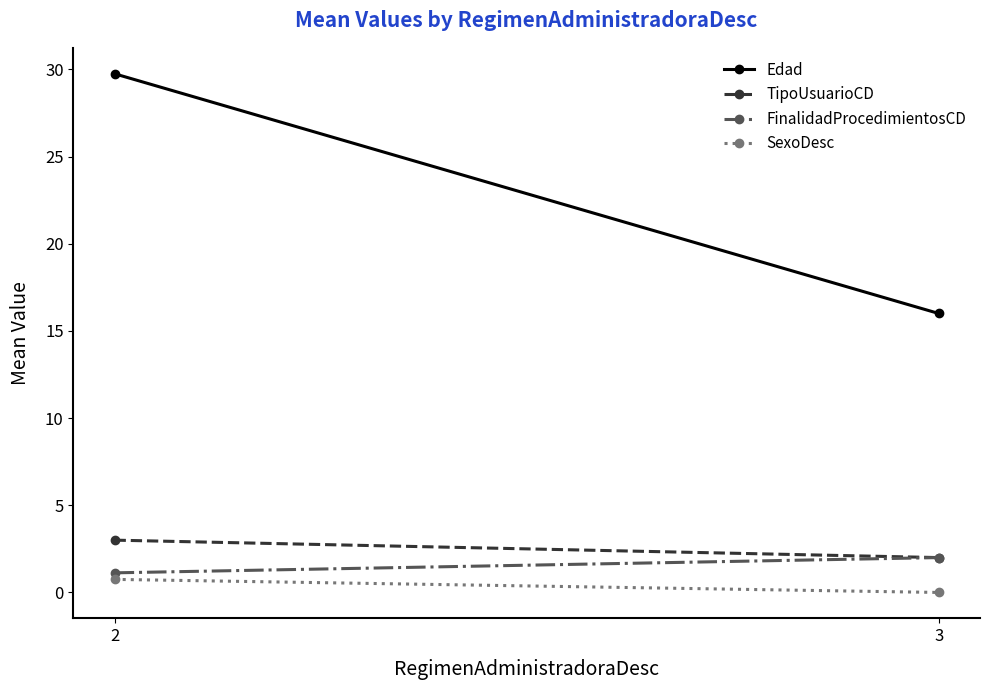

The FinalidadProcedimientosCD series shows 1.1 at 2. True or false?

True